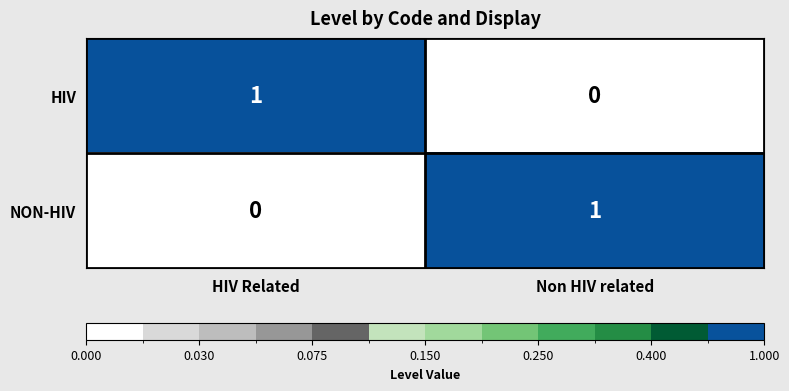

Is it true that NON-HIV equals -1 at HIV Related?

False